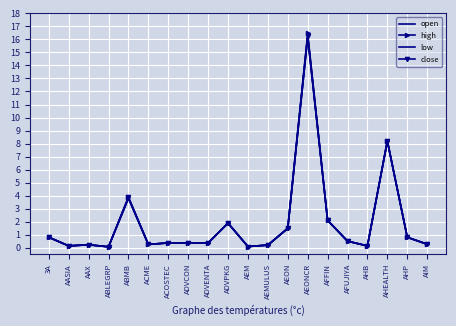

Rank the series by their maximum value, from highest to lowest.

high, close, open, low